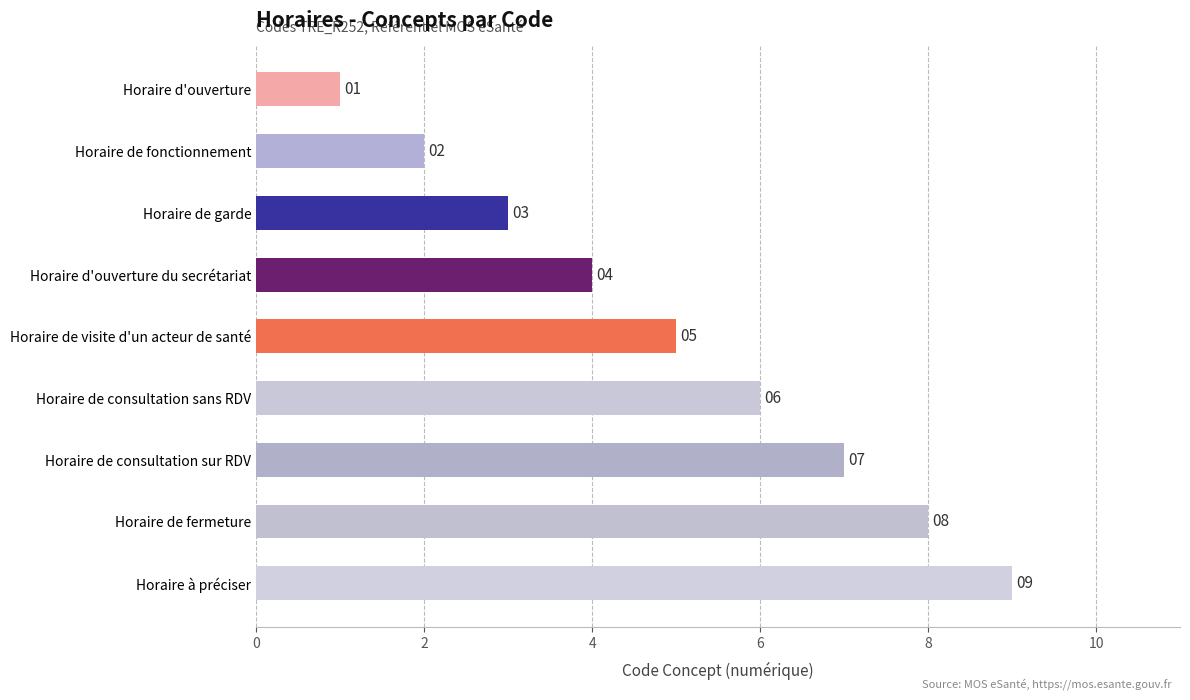

At which category does the chart reach its peak across all series?

Horaire à préciser